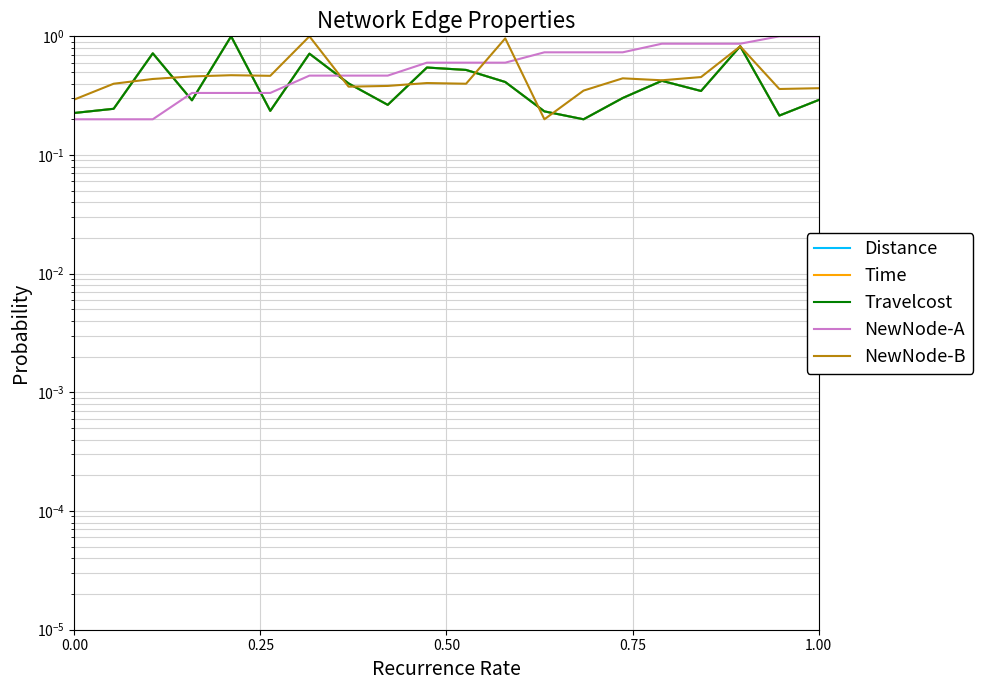

What is the minimum value for NewNode-B?

0.2